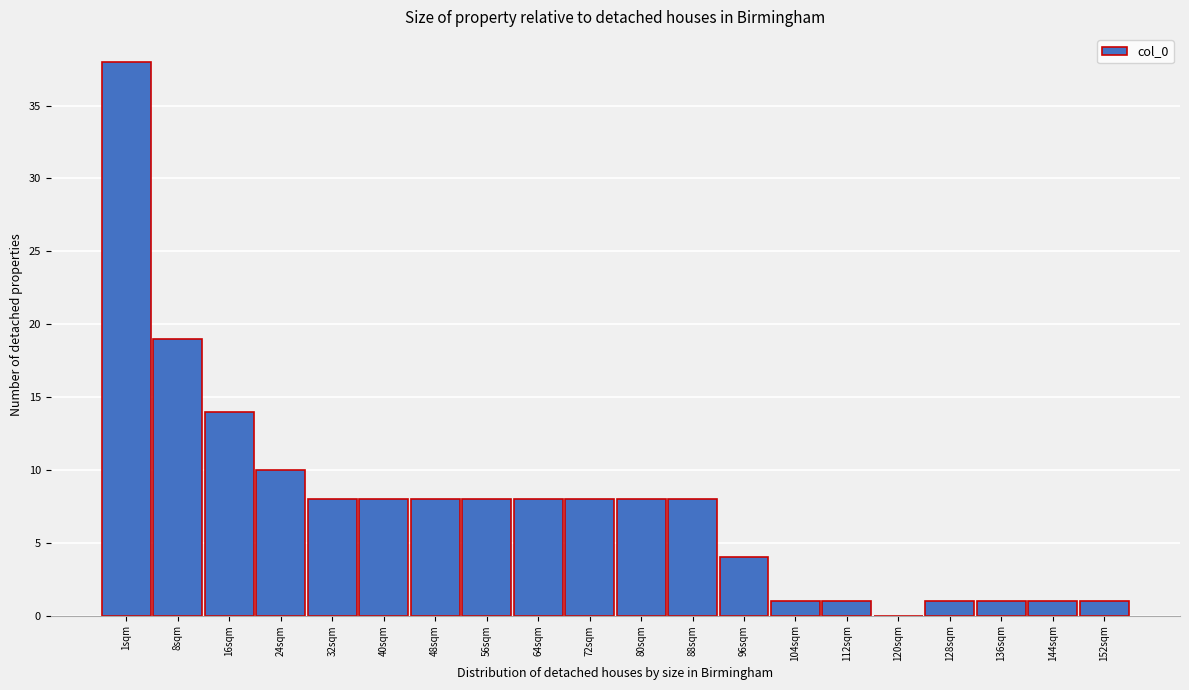

Reading left to right, extract all data points from this chart.

1sqm=38	8sqm=19	16sqm=14	24sqm=10	32sqm=8	40sqm=8	48sqm=8	56sqm=8	64sqm=8	72sqm=8	80sqm=8	88sqm=8	96sqm=4	104sqm=1	112sqm=1	120sqm=0	128sqm=1	136sqm=1	144sqm=1	152sqm=1